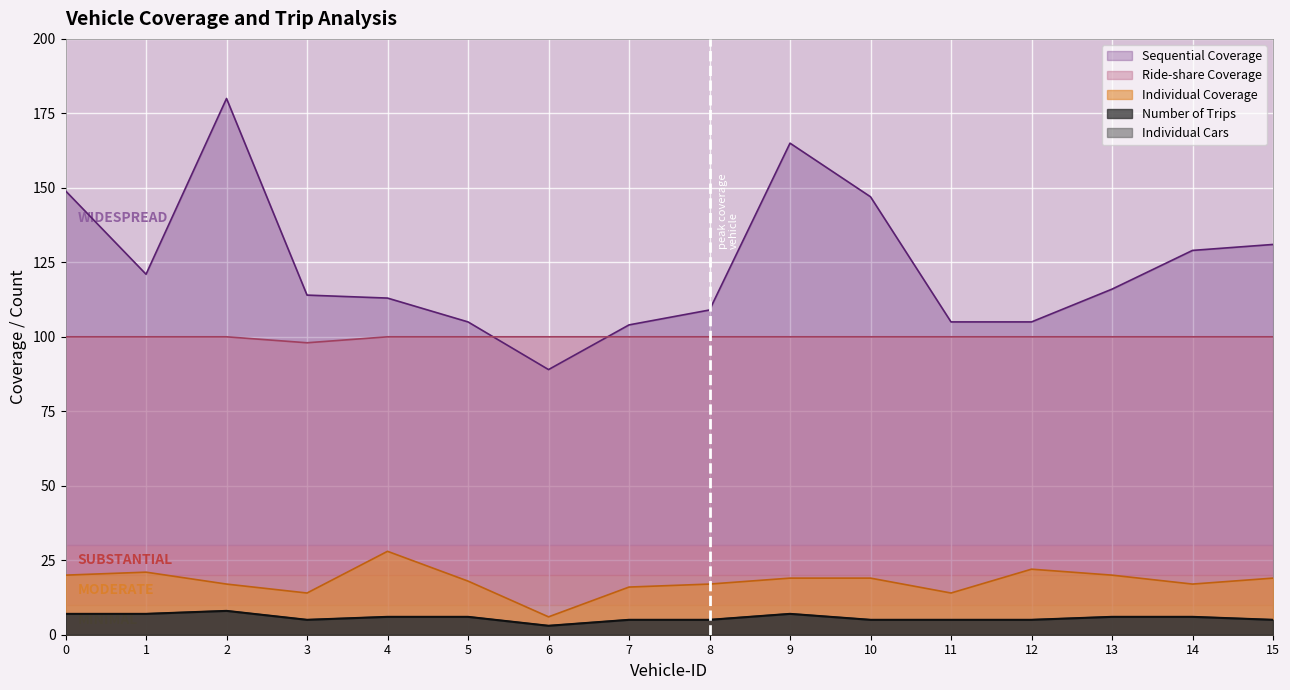

True or false: Number of Trips and Sequential Coverage intersect in this chart.

False